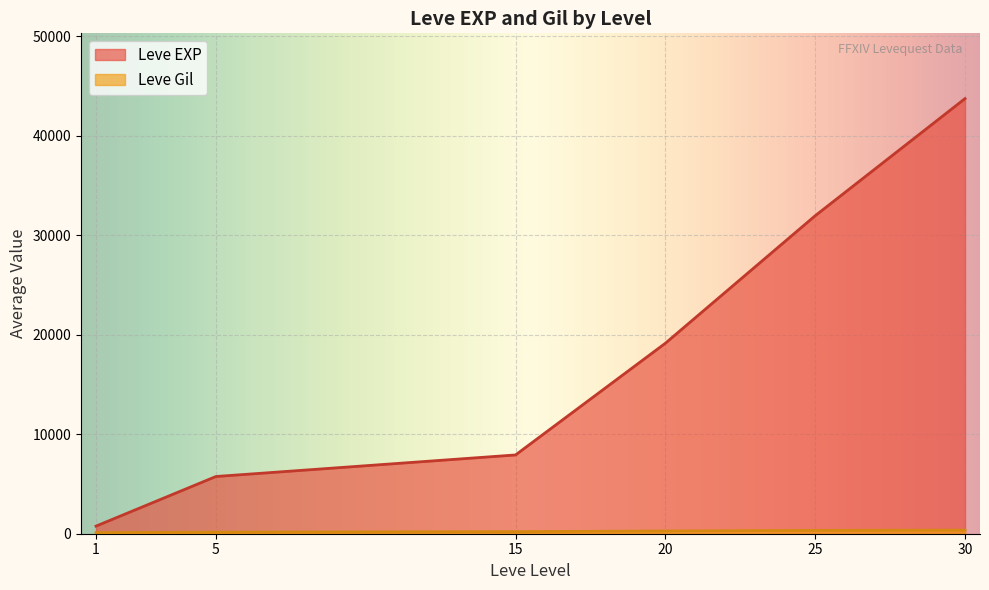

What is the difference between the second highest and minimum values in the Leve Gil series?

348